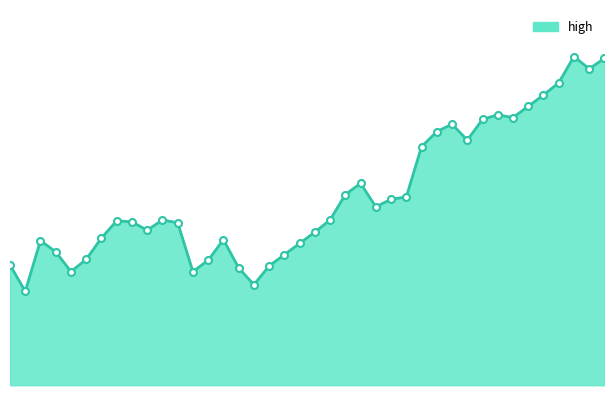

Reading right to left, transcribe all the data shown in this chart.

10.0	9.9	10.0	9.7	9.6	9.5	9.4	9.4	9.4	9.1	9.3	9.2	9.1	8.5	8.5	8.4	8.7	8.6	8.3	8.1	8.0	7.9	7.8	7.6	7.8	8.1	7.8	7.7	8.2	8.3	8.2	8.3	8.3	8.1	7.9	7.7	7.9	8.1	7.5	7.8